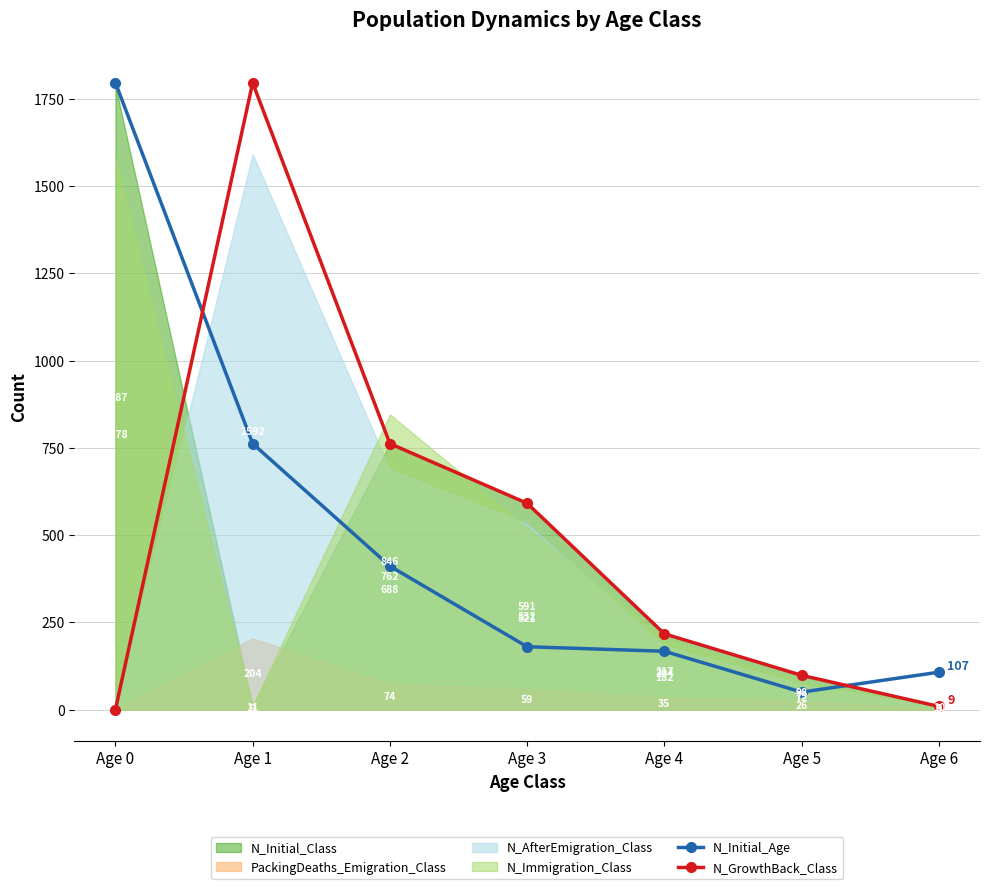

List the labels in order of N_GrowthBack_Class value, largest first.

Age 1, Age 2, Age 3, Age 4, Age 5, Age 6, Age 0